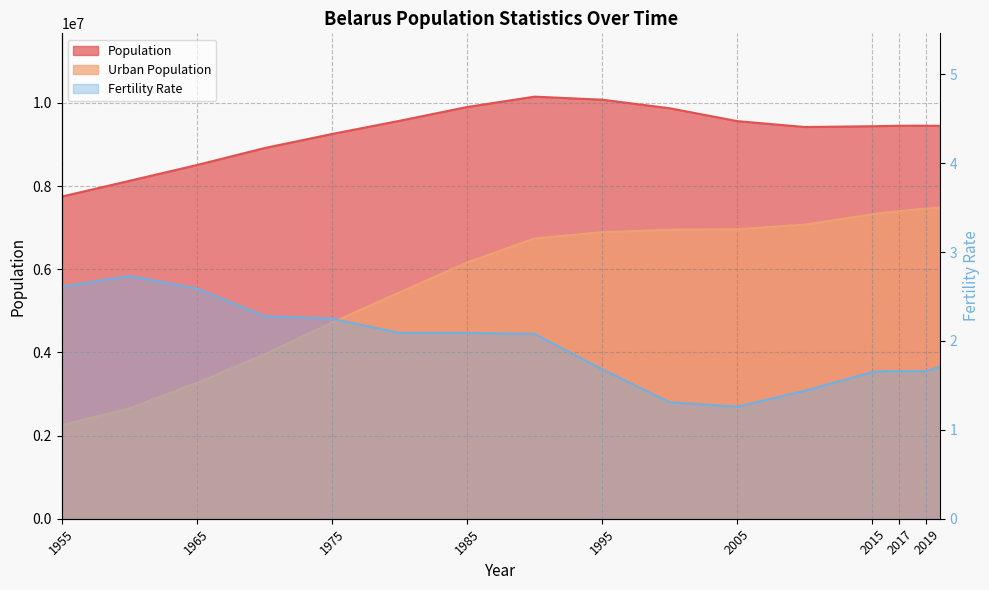

What is the total value across all series at 2019?

16909366.7